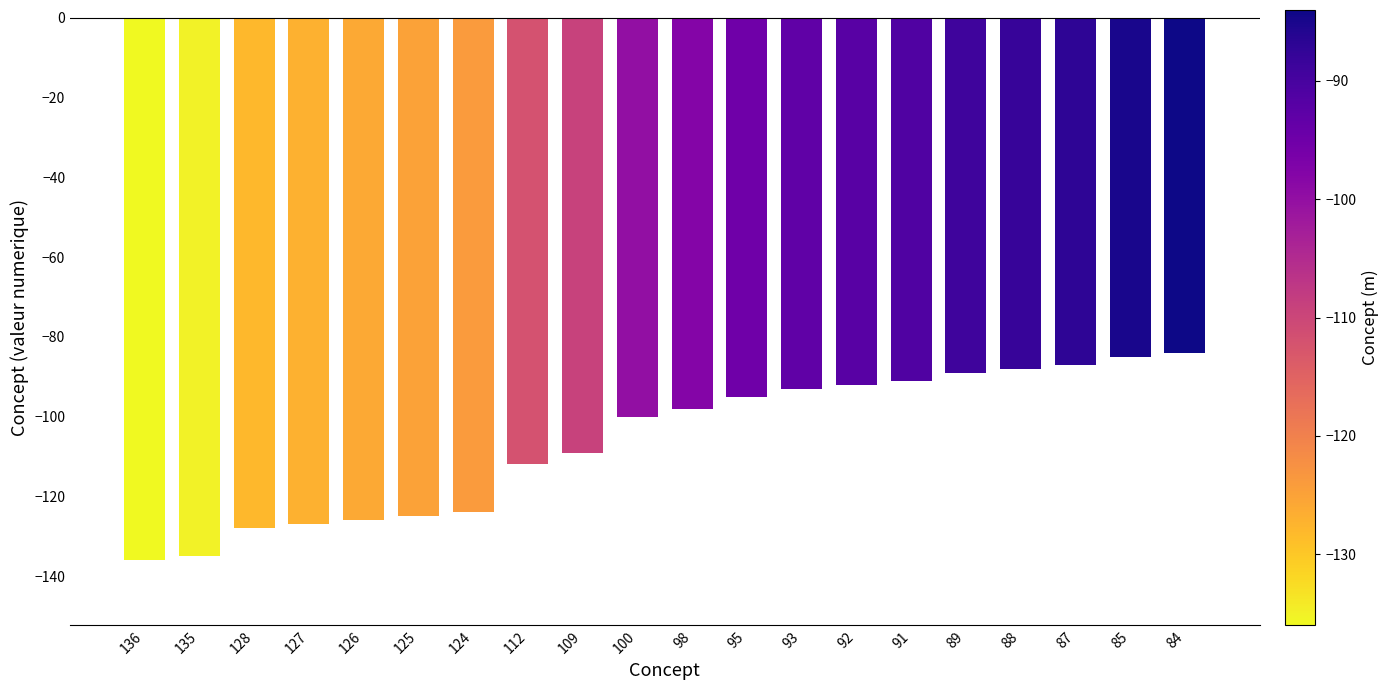

Reading right to left, extract all data points from this chart.

-84	-85	-87	-88	-89	-91	-92	-93	-95	-98	-100	-109	-112	-124	-125	-126	-127	-128	-135	-136